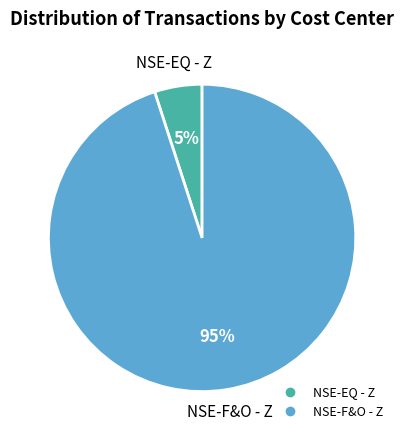

To the nearest percent, what is the difference between the largest and smallest slice percentages?

90%